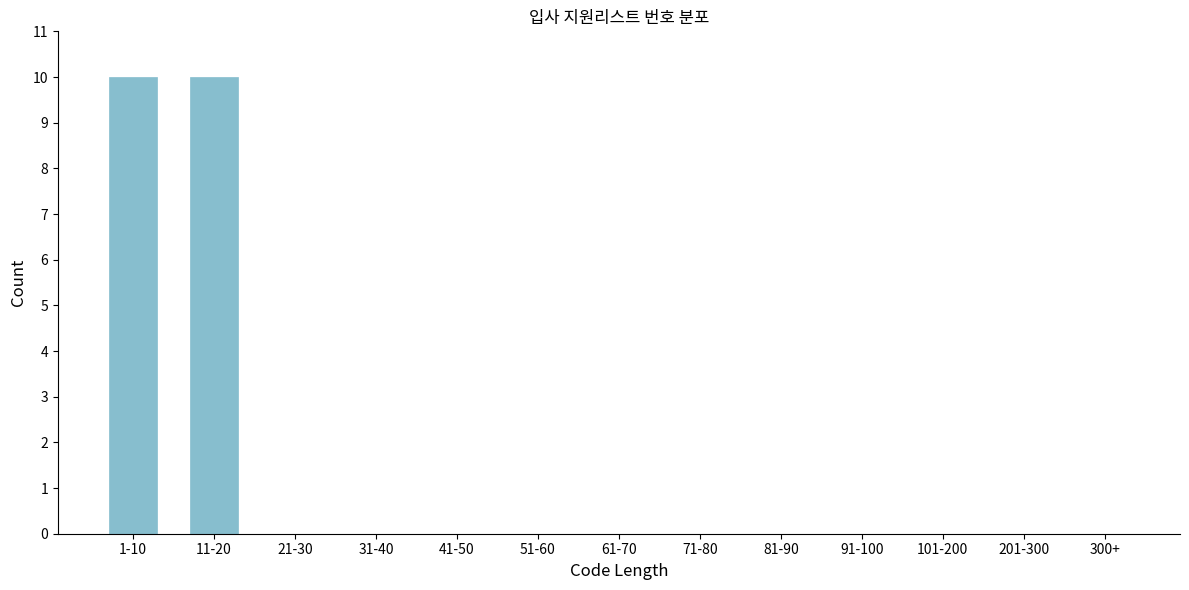

Reading right to left, list all the values displayed in this chart.

300+=0	201-300=0	101-200=0	91-100=0	81-90=0	71-80=0	61-70=0	51-60=0	41-50=0	31-40=0	21-30=0	11-20=10	1-10=10